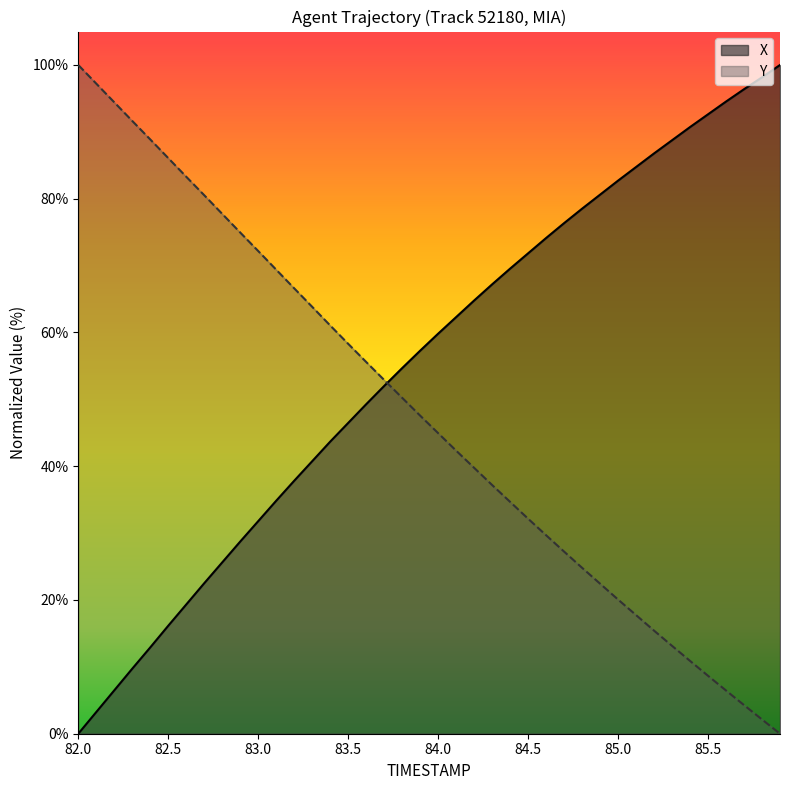

Which series has the largest range (max minus min)?

X